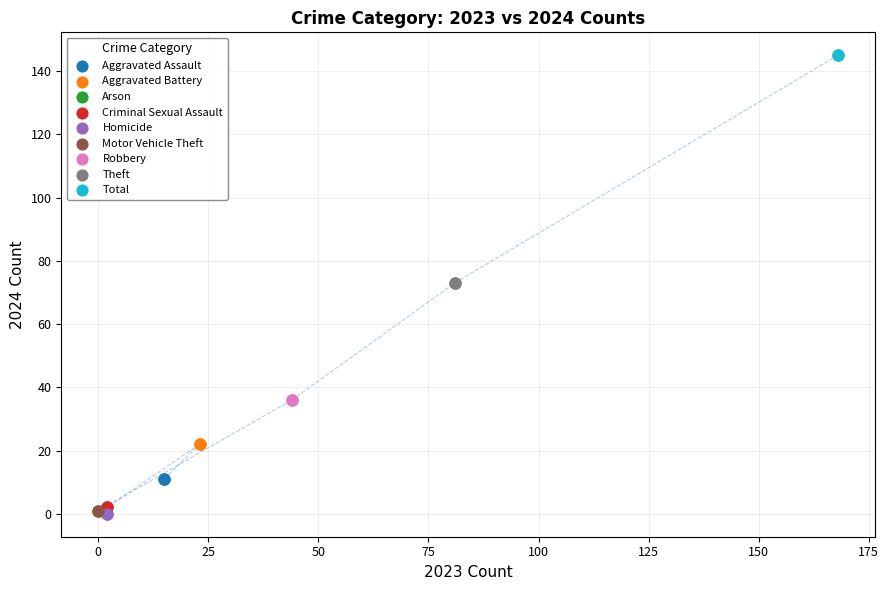

What are all the series names shown in the legend?

Aggravated Assault, Aggravated Battery, Arson, Criminal Sexual Assault, Homicide, Motor Vehicle Theft, Robbery, Theft, Total